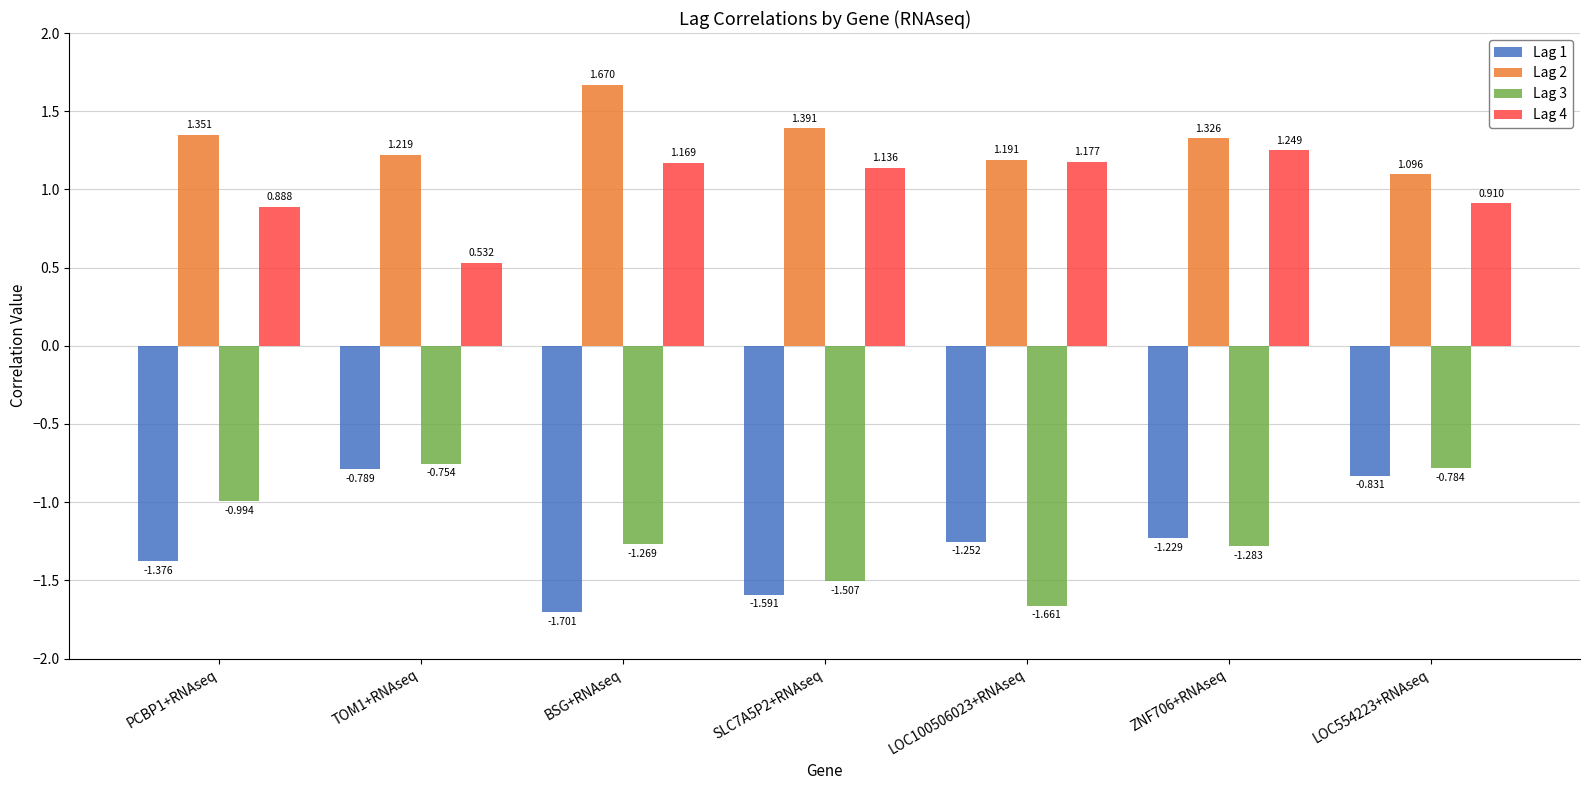

At which category does the chart reach its minimum across all series?

BSG+RNAseq